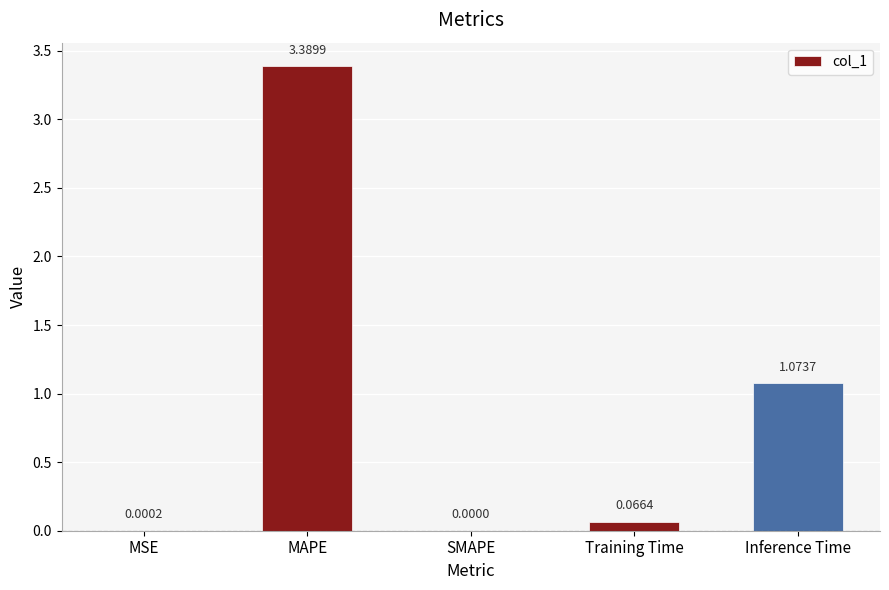

What is the sum of all values?

4.5